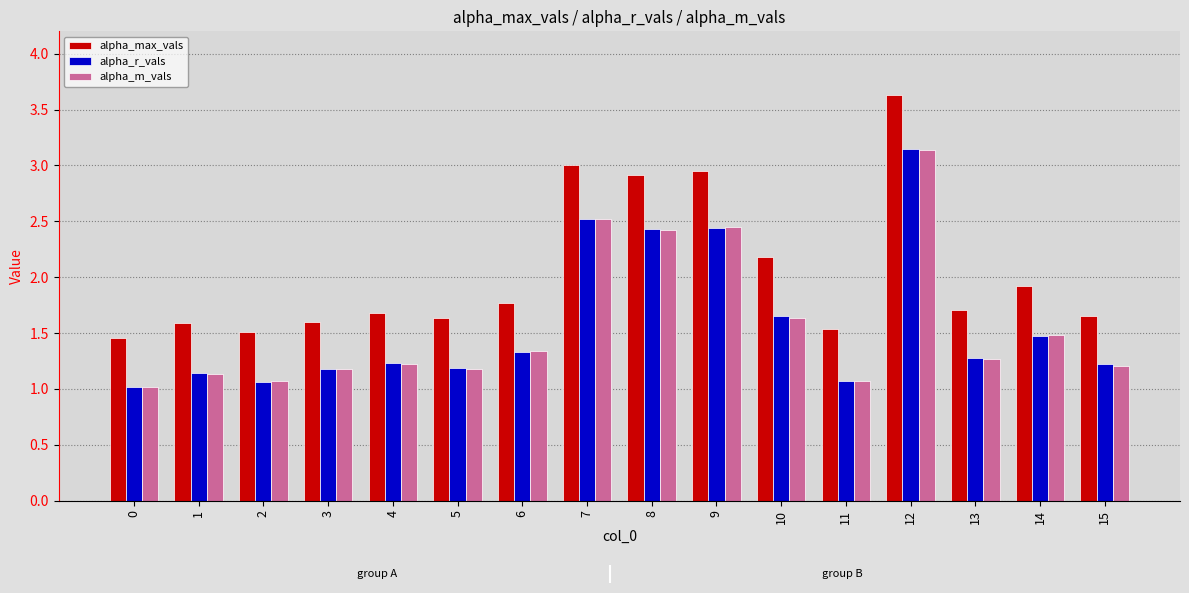

What is the sum of the alpha_m_vals values at 8 and 5?

3.6